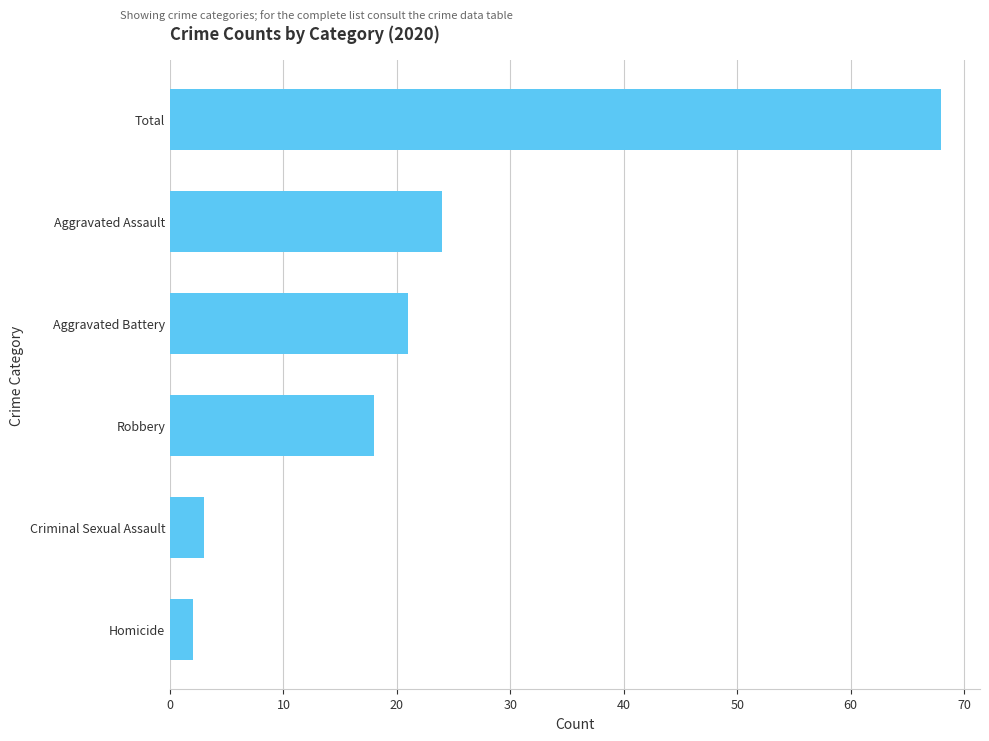

What is the difference between the values at Criminal Sexual Assault and Robbery?

15